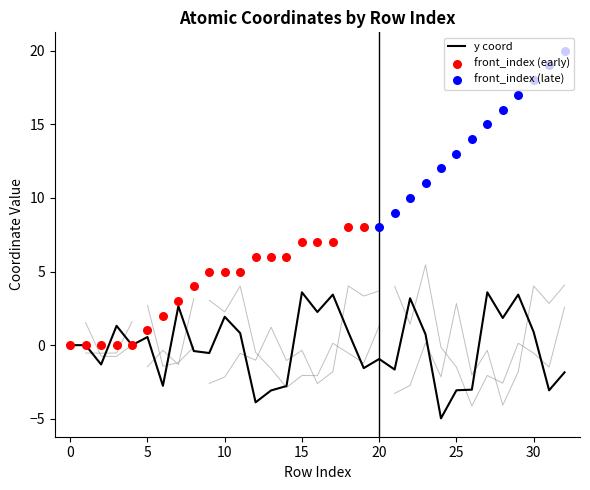

Which series has the widest spread of Y values?

front_index